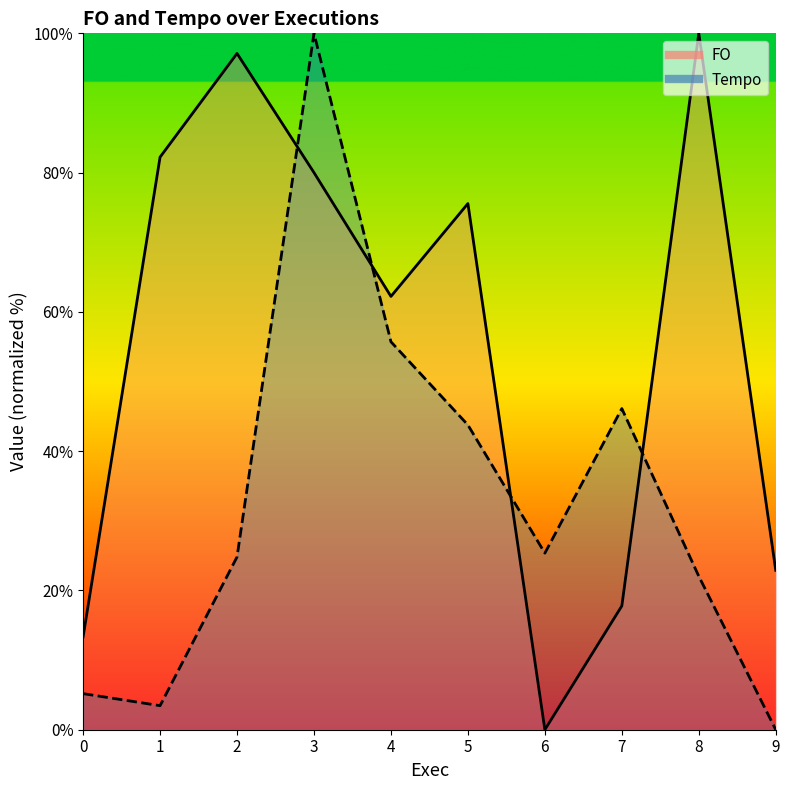

True or false: FO and Tempo cross at least once.

True